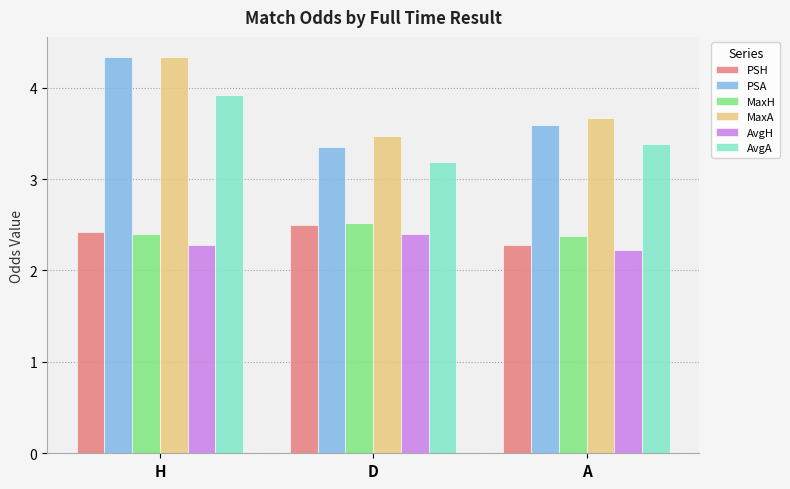

What is the highest value of the AvgH series?

2.4